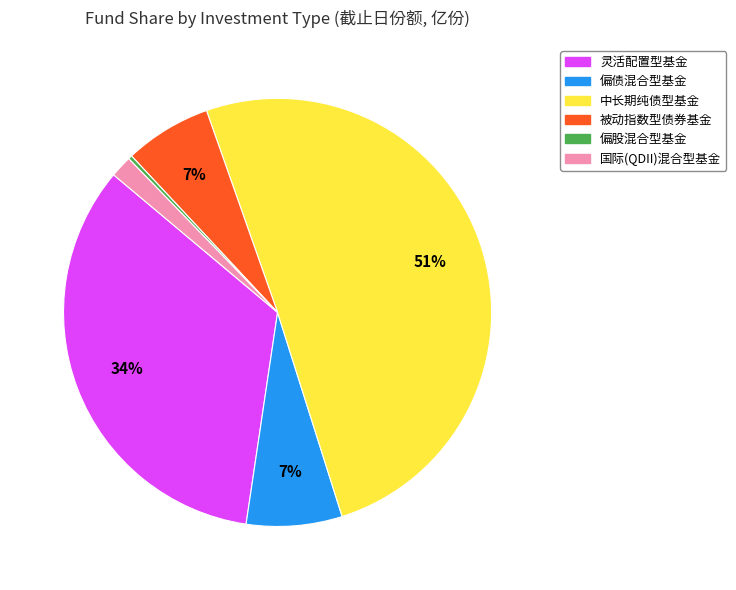

What is the smallest slice in the pie chart?

偏股混合型基金